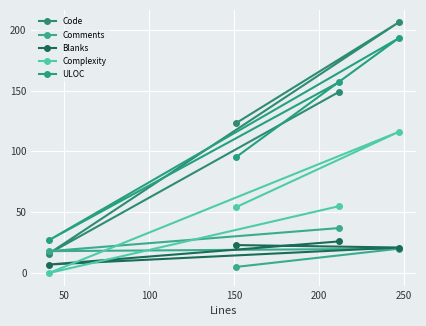

What is the value of the ULOC point at the 4th from the left?

193